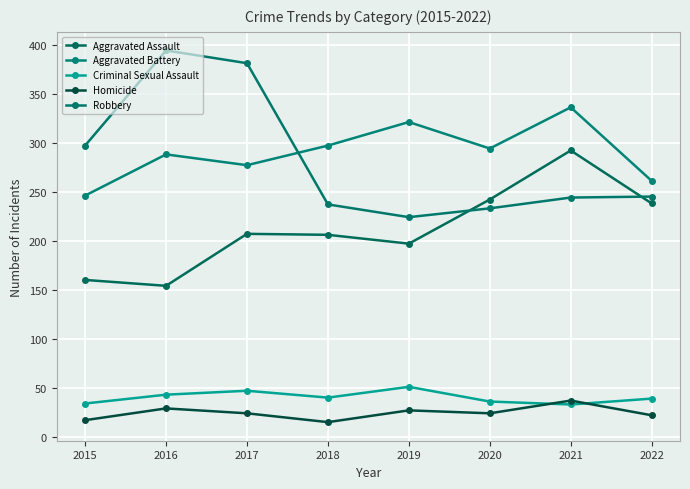

What is the total value across all series at 2019?

820